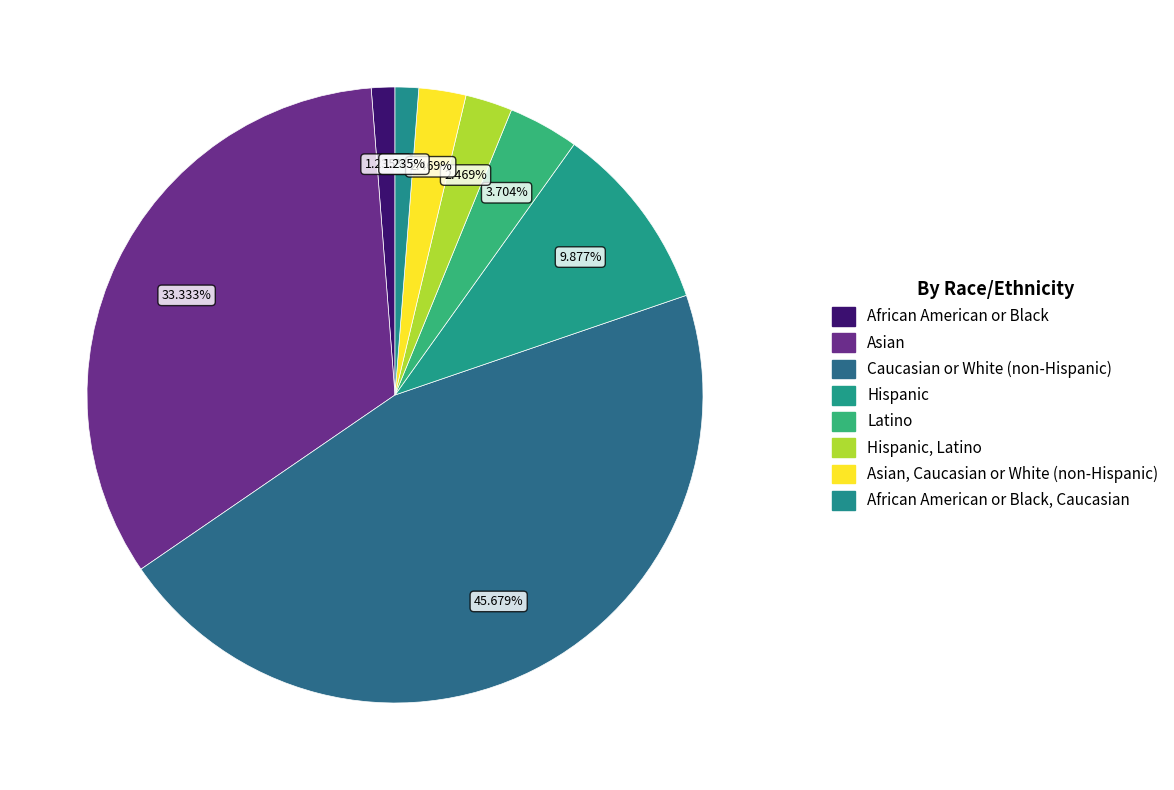

Does any single category account for the majority?

No